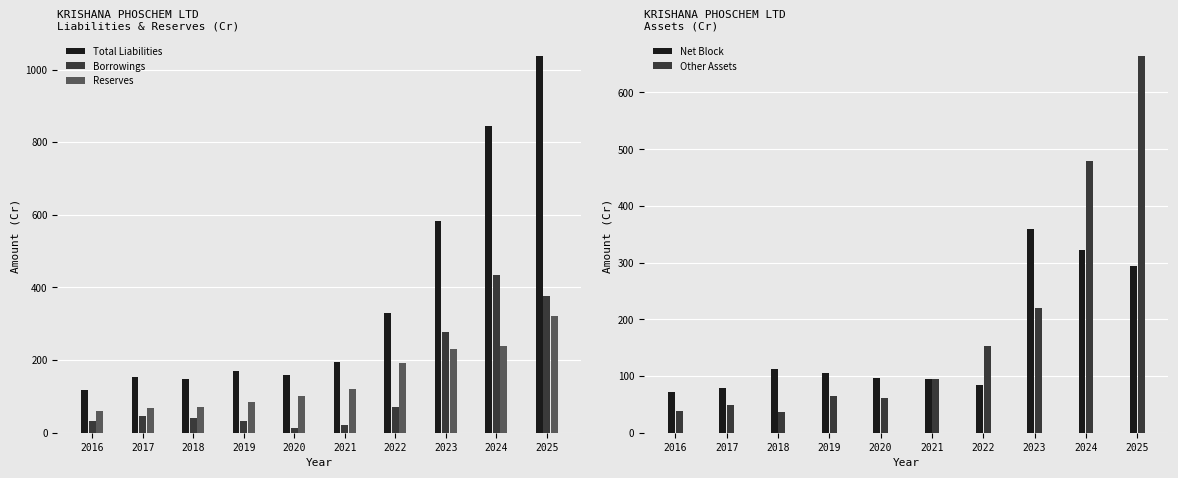

How many groups of bars are there?

10